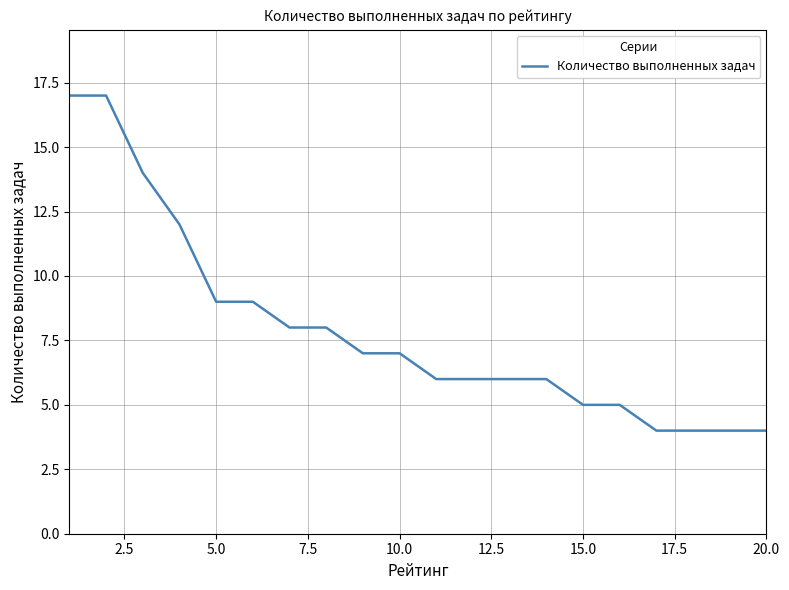

What is the greatest value displayed?

17